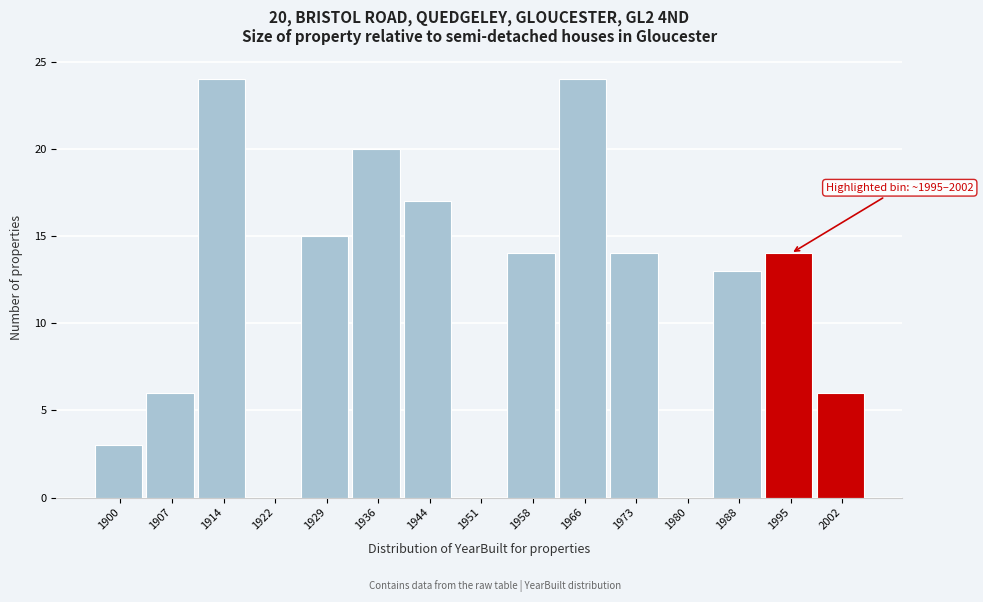

Reading left to right, what are all the values shown in this chart?

1900=3	1907=6	1914=24	1922=0	1929=15	1936=20	1944=17	1951=0	1958=14	1966=24	1973=14	1980=0	1988=13	1995=14	2002=6